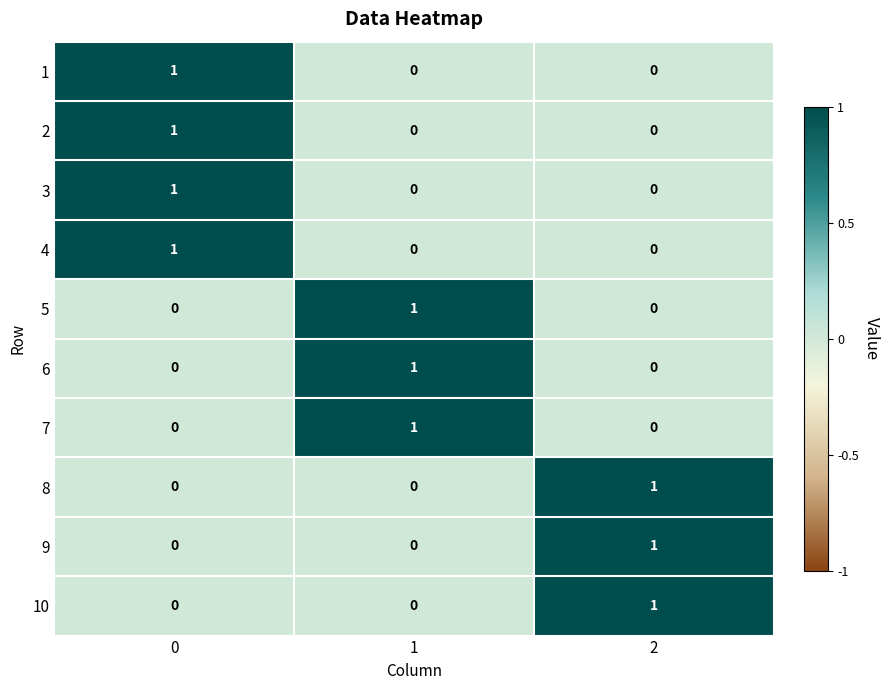

The value of 3 at 0 is 1. True or false?

True